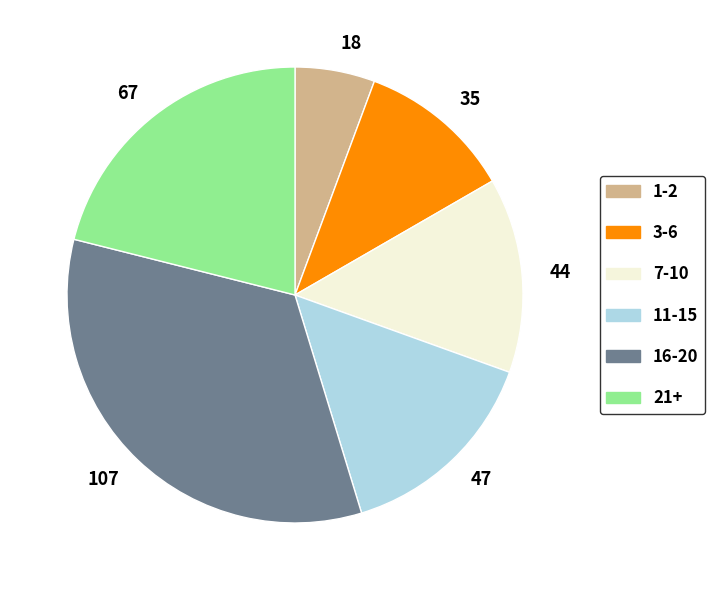

Rank the categories by value from highest to lowest.

107, 67, 47, 44, 35, 18